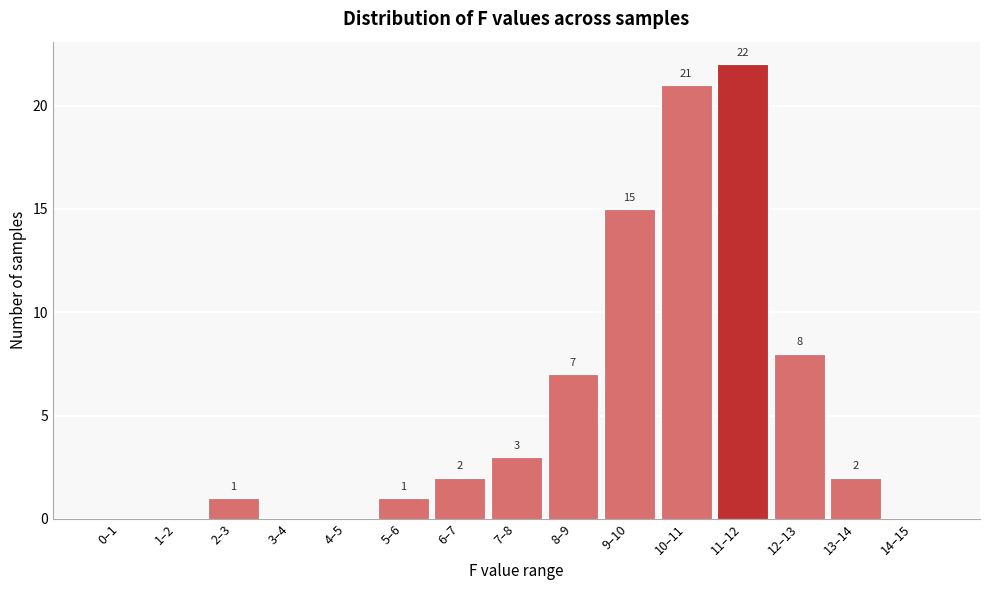

Reading left to right, what are all the values shown in this chart?

0–1=0	1–2=0	2–3=1	3–4=0	4–5=0	5–6=1	6–7=2	7–8=3	8–9=7	9–10=15	10–11=21	11–12=22	12–13=8	13–14=2	14–15=0